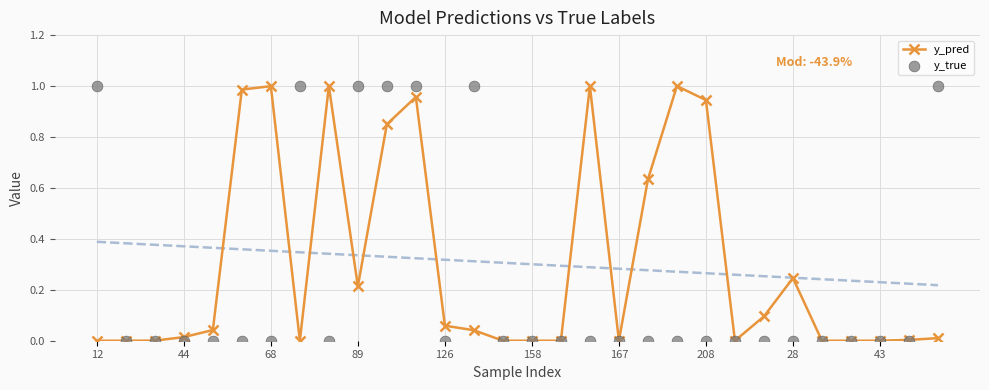

Which series reaches the maximum Y coordinate?

y_true